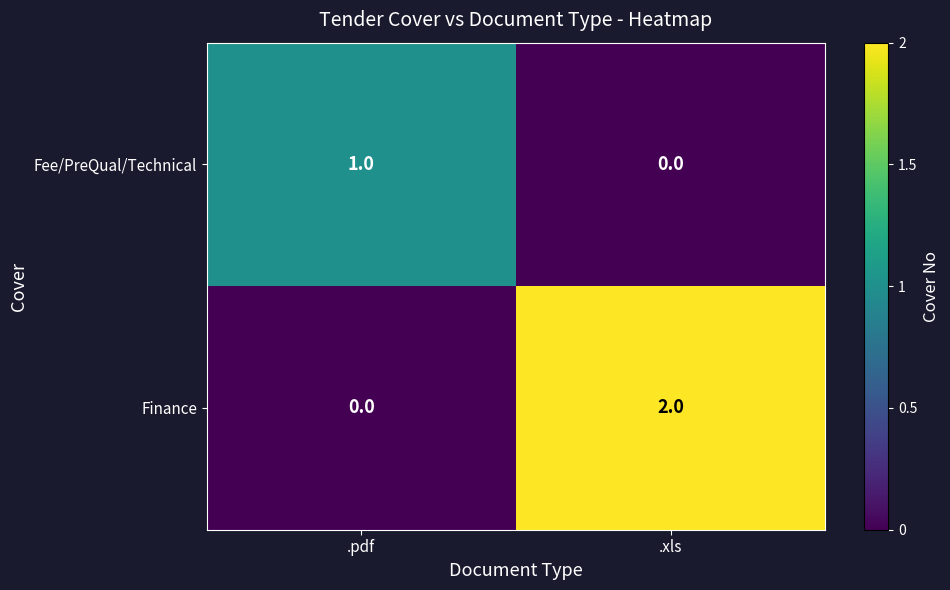

List the series in order of their peak value, lowest first.

Fee/PreQual/Technical, Finance